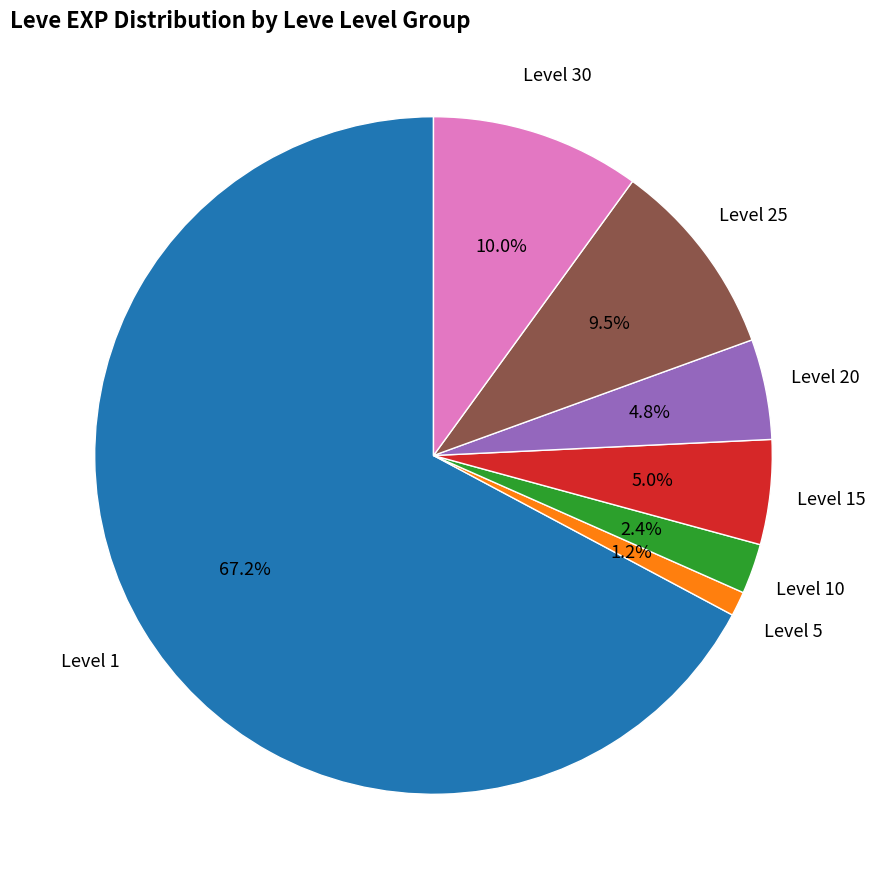

Is there any slice that represents more than half of the pie?

Yes